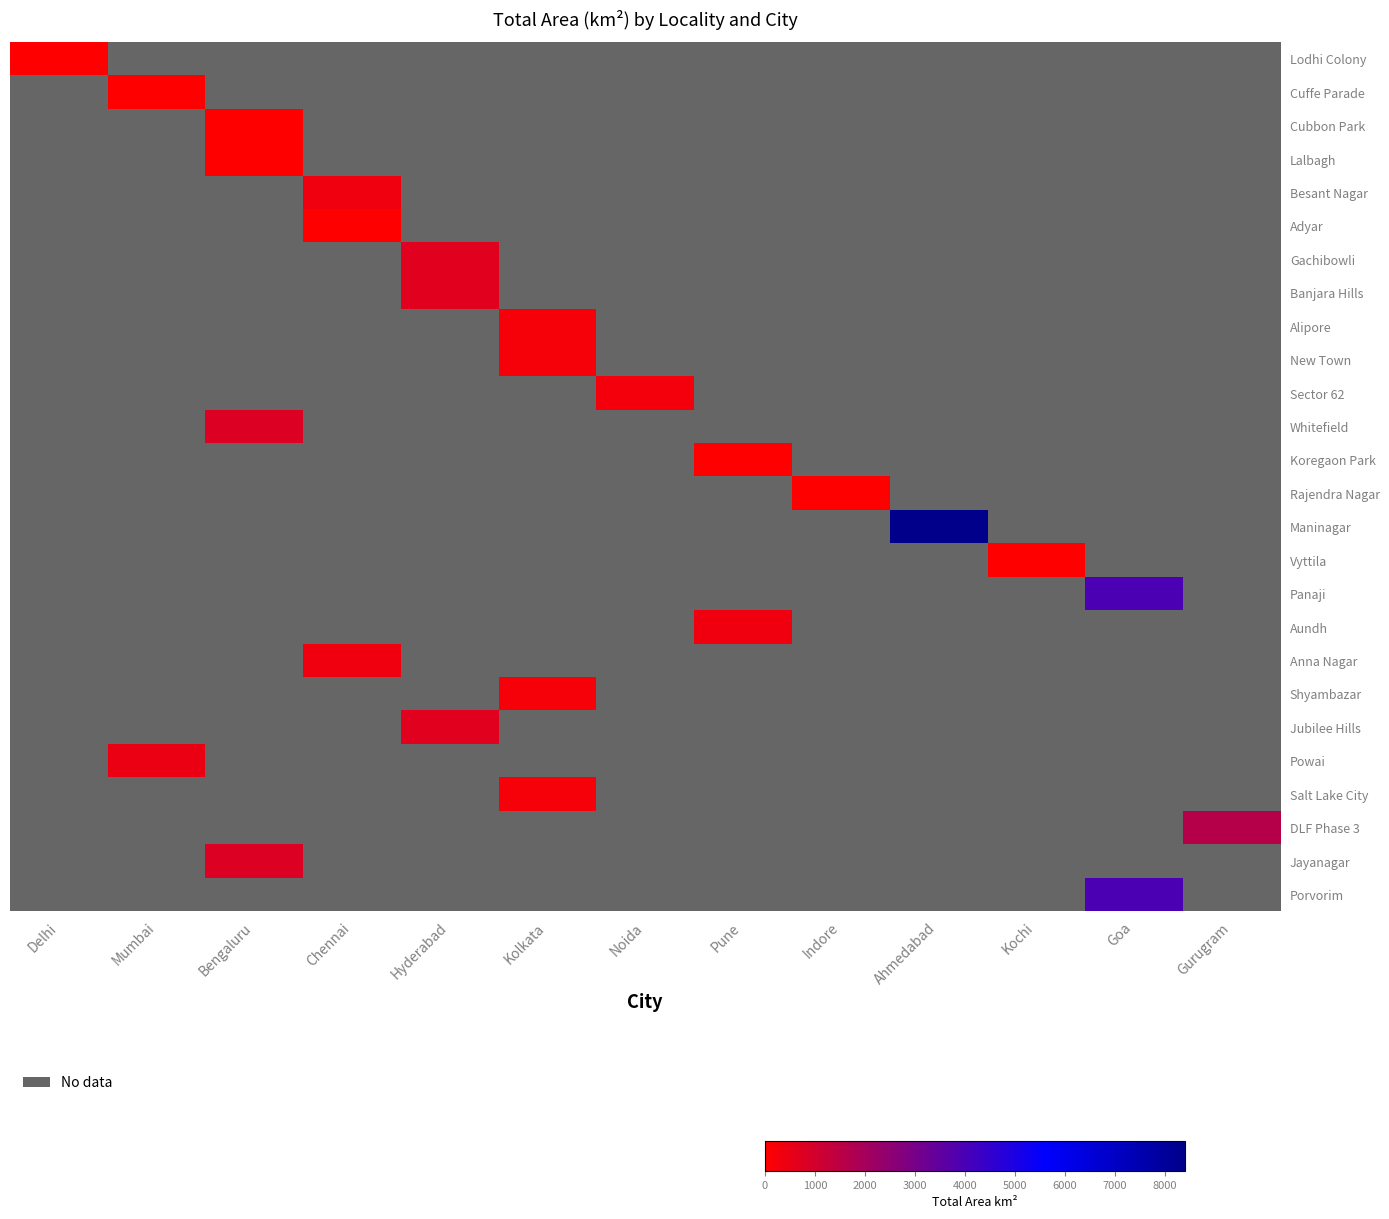

Which label corresponds to the smallest value in the chart?

Delhi